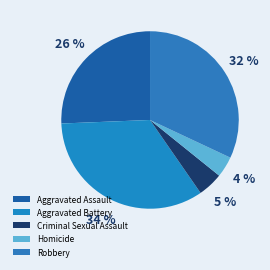

How many segments does this pie chart have?

5